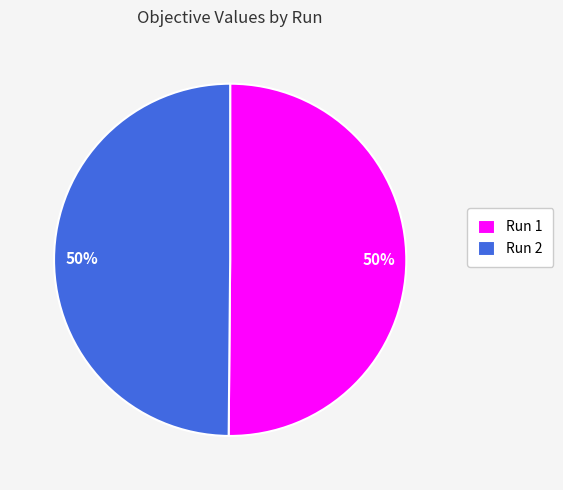

How many slices are in this pie chart?

2